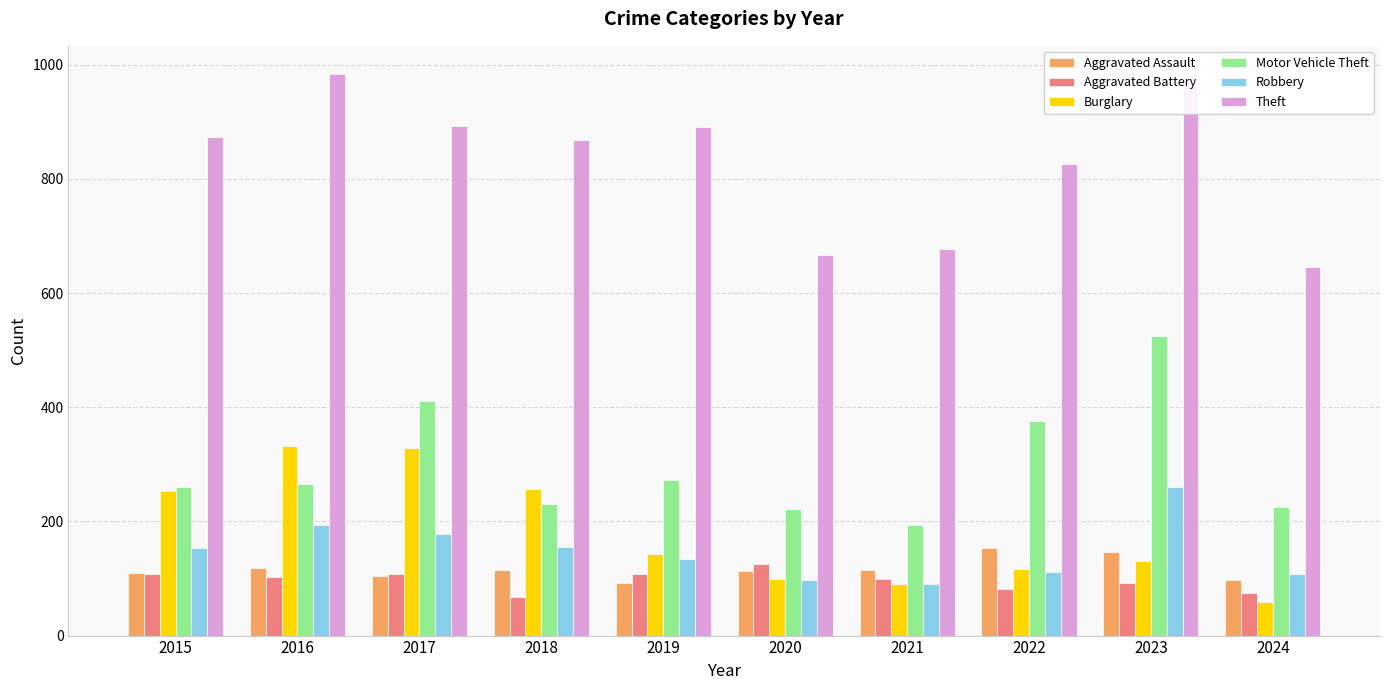

At 2023, list the series in order from largest to smallest.

Theft, Motor Vehicle Theft, Robbery, Aggravated Assault, Burglary, Aggravated Battery